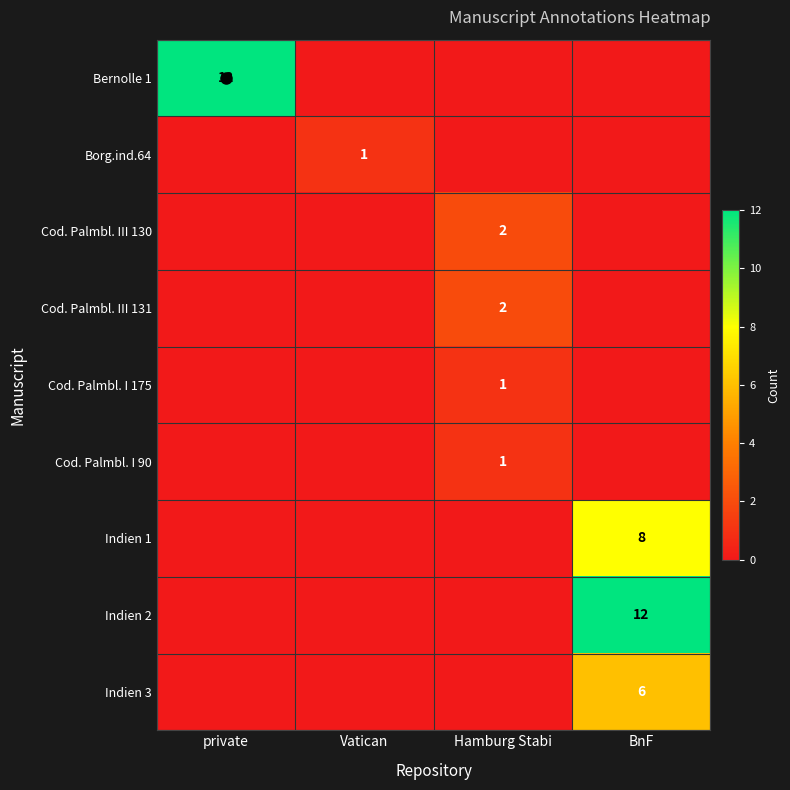

The value of Cod. Palmbl. III 130 at Hamburg Stabi is 3. True or false?

False